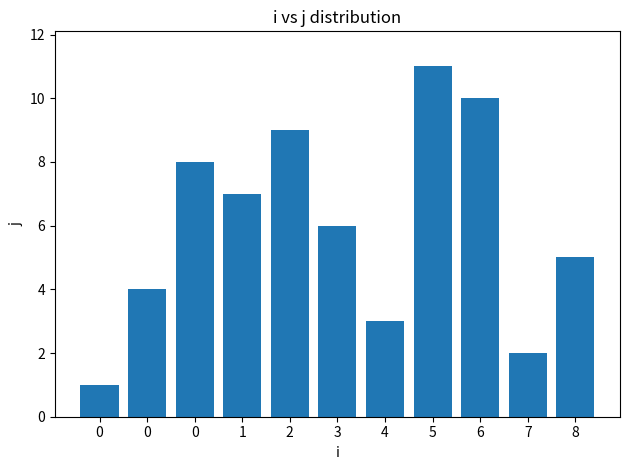

What is the maximum value shown in the chart?

11